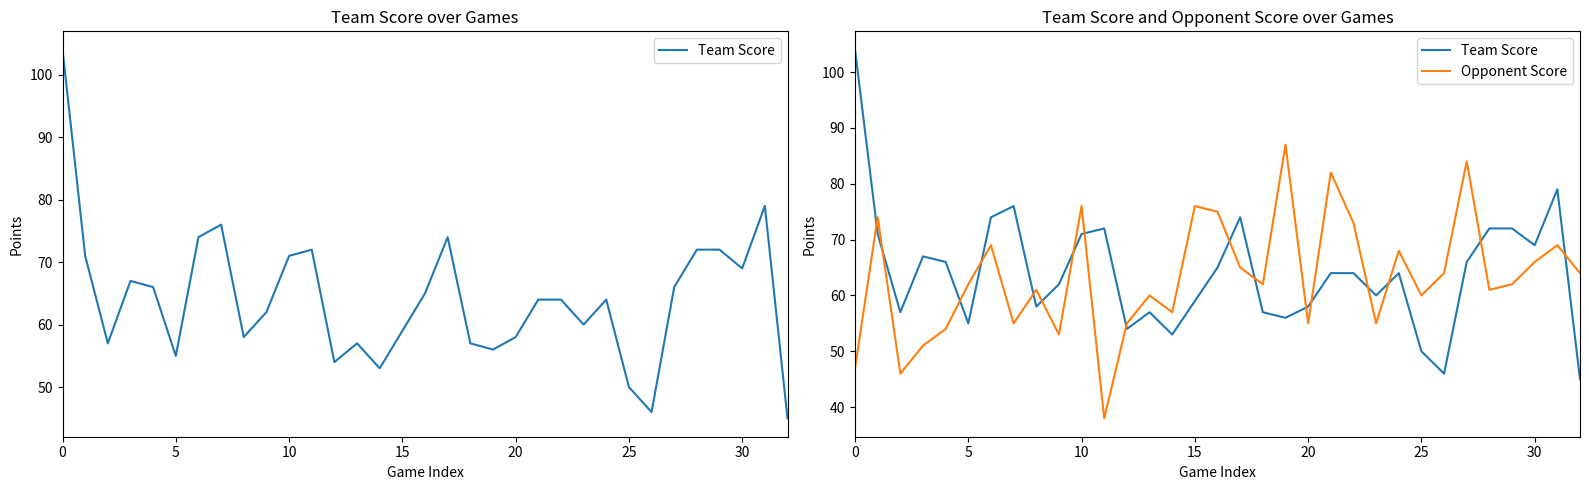

How many times do Opponent Score and Team Score cross each other?

17